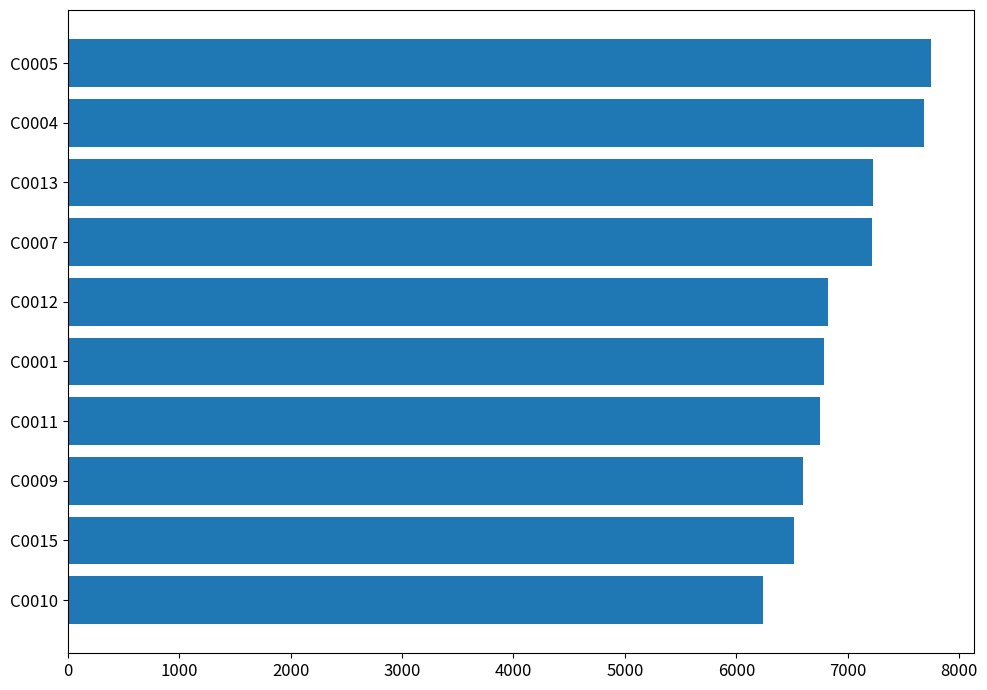

Is it true that the value at C0012 is 11746?

False